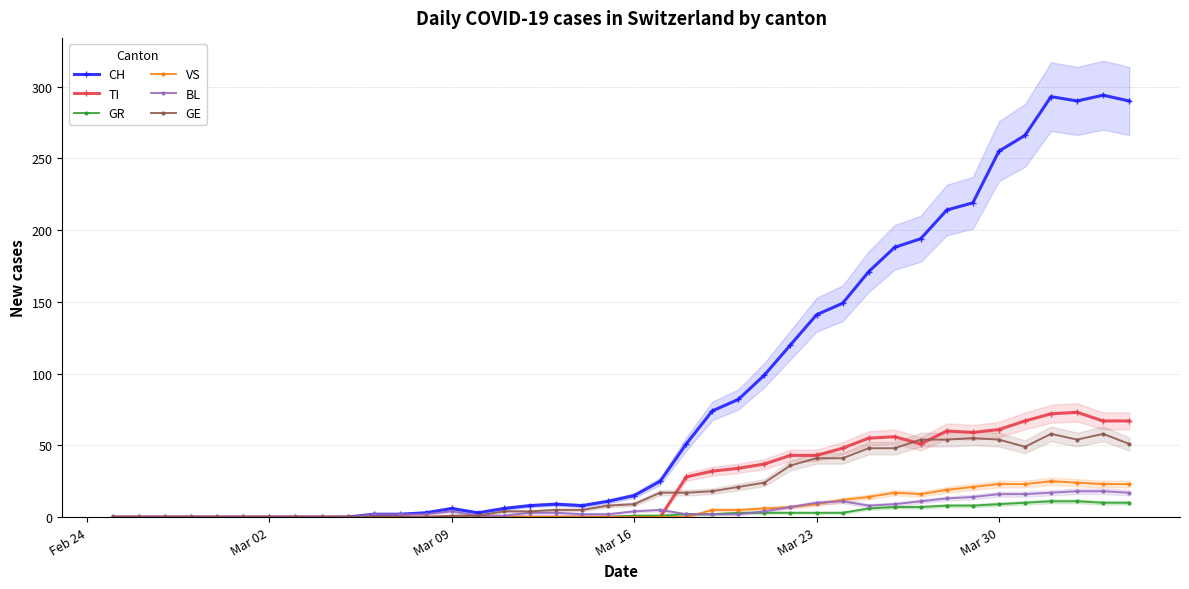

True or false: TI has more than 1 points higher than both neighbors.

True